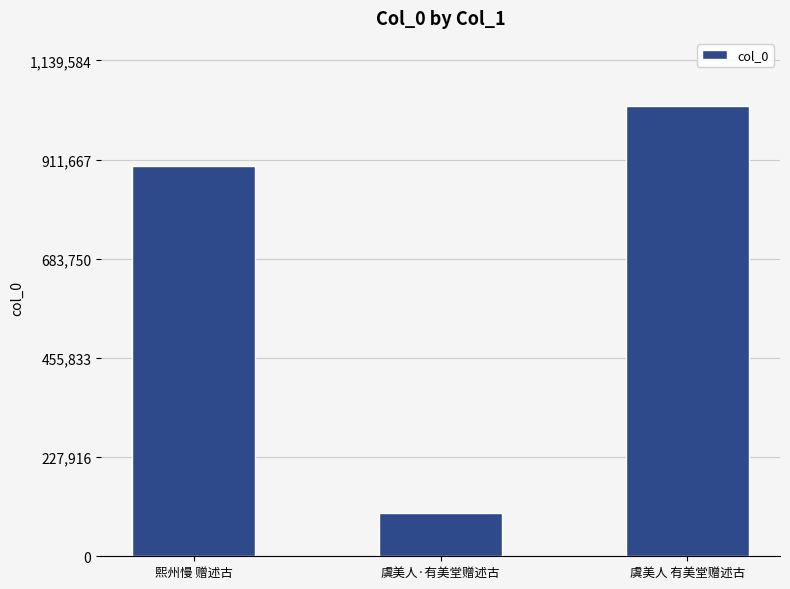

Reading right to left, what are all the values shown in this chart?

虞美人 有美堂赠述古=1035986	虞美人·有美堂赠述古=98924	熙州慢 赠述古=896006